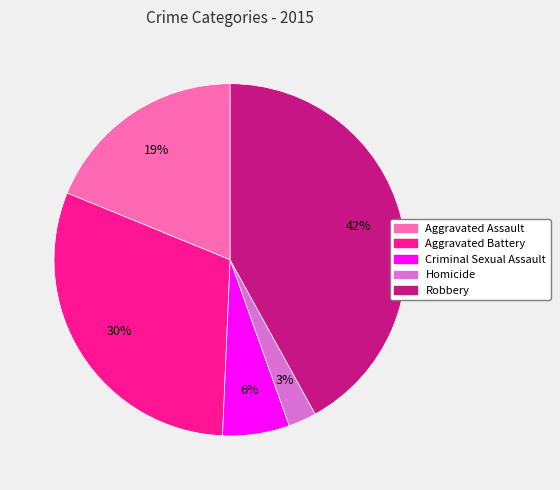

Rank the categories by value from lowest to highest.

Homicide, Criminal Sexual Assault, Aggravated Assault, Aggravated Battery, Robbery